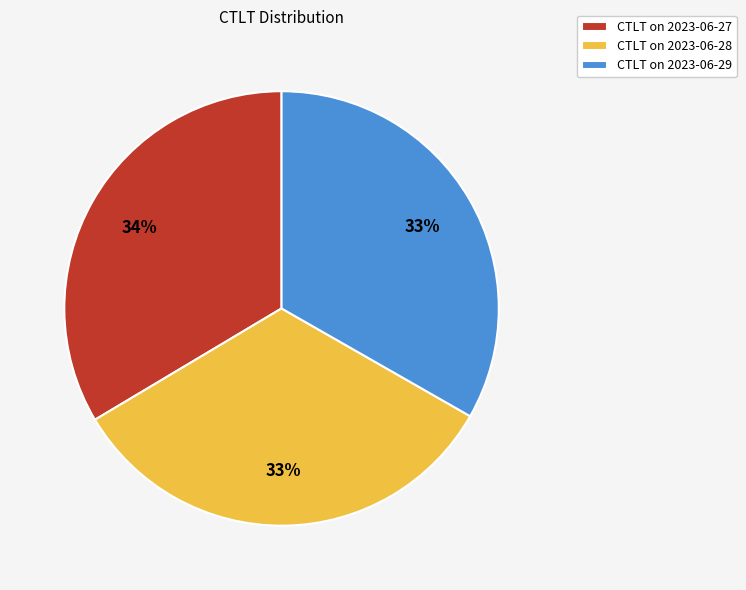

Combined, do CTLT on 2023-06-29 and CTLT on 2023-06-27 account for over 50%?

Yes